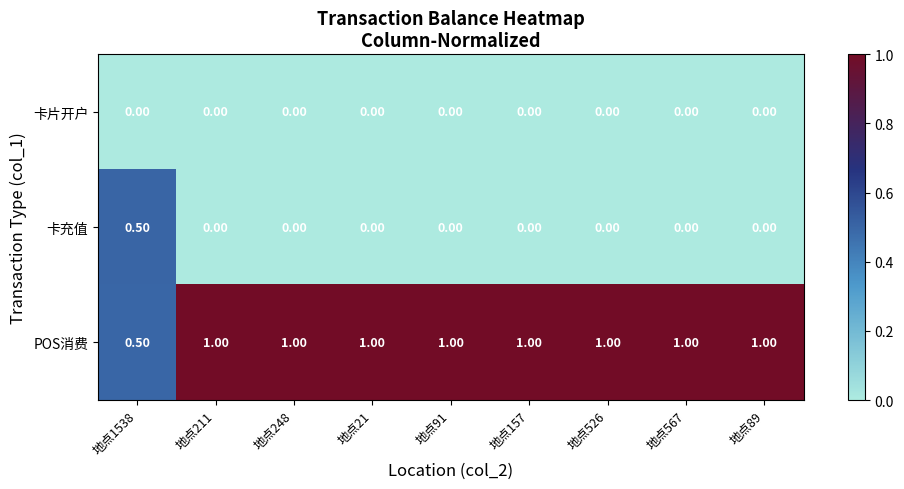

What is the sum of the POS消费 values at 地点89 and 地点1538?

1.5